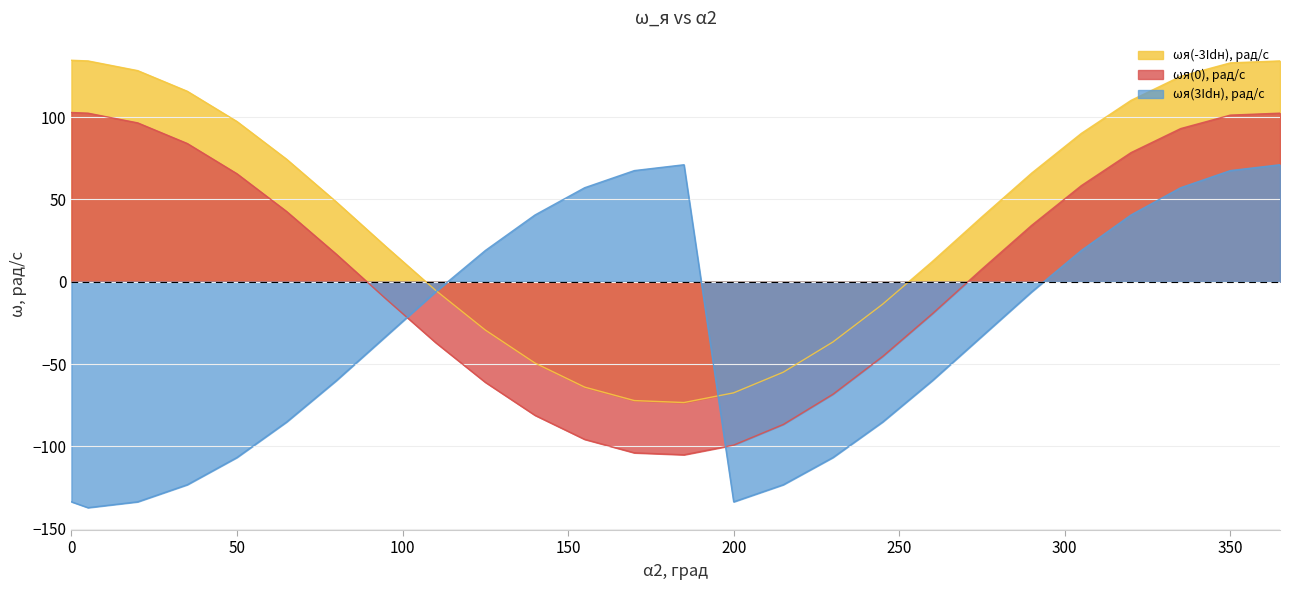

List the series in order of their overall mean, highest first.

ωя(-3Idн), рад/с, ωя(0), рад/с, ωя(3Idн), рад/с